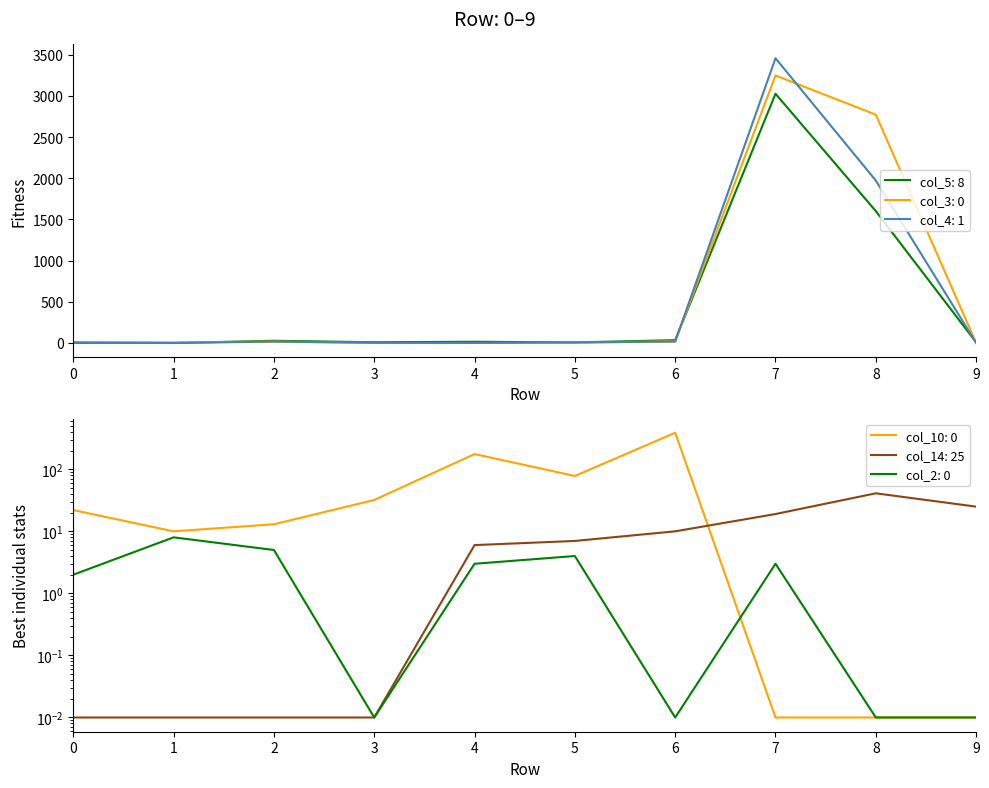

Rank the series at 2 from highest to lowest value.

col_5, col_3, col_4, col_10, col_2, col_14